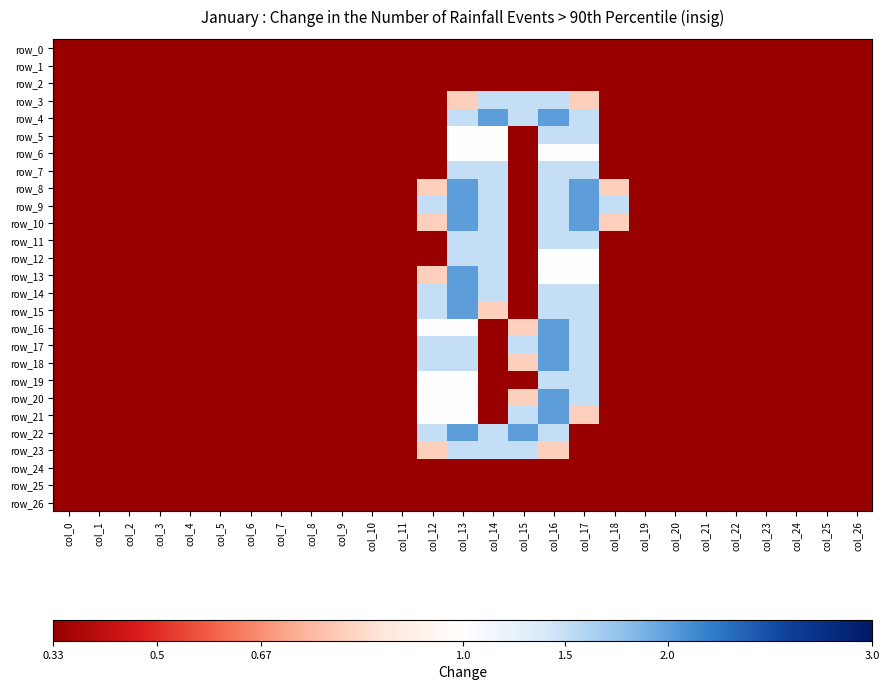

What is the sum of the row_10 values at col_0 and col_12?

0.8